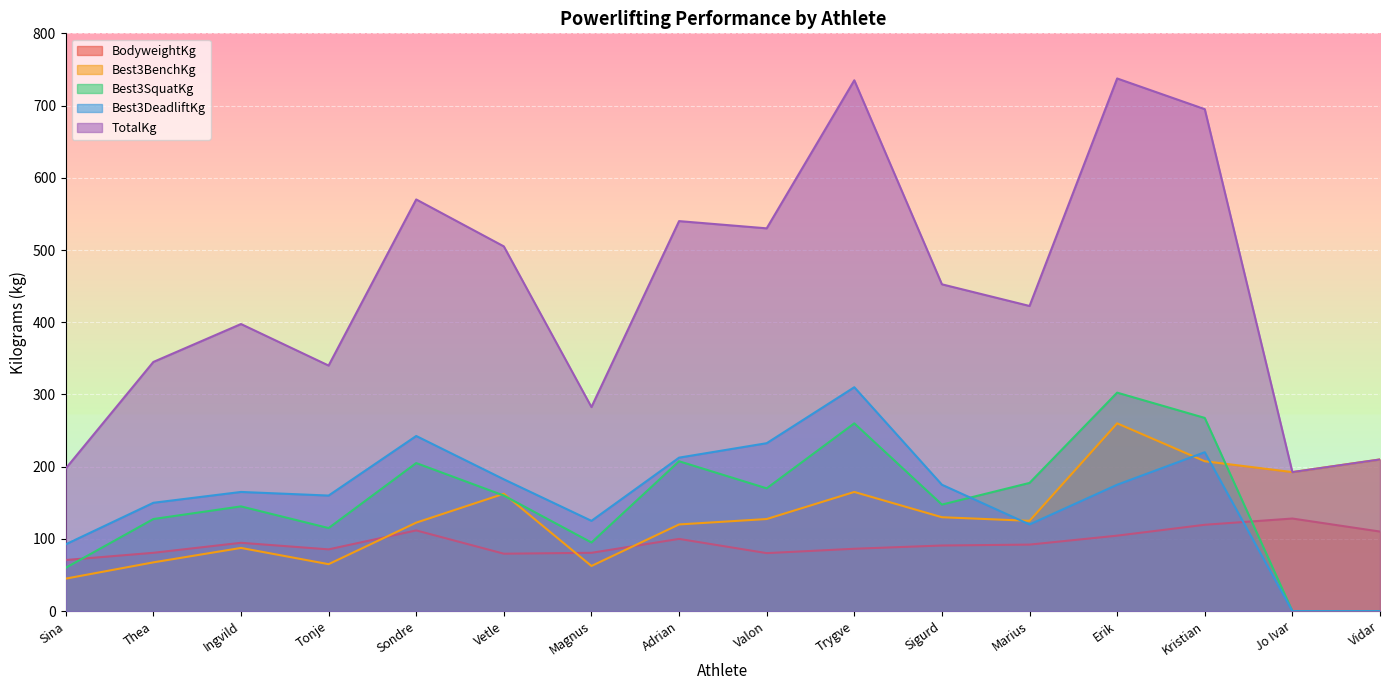

What is the label of the 15th point from the left?

Jo Ivar